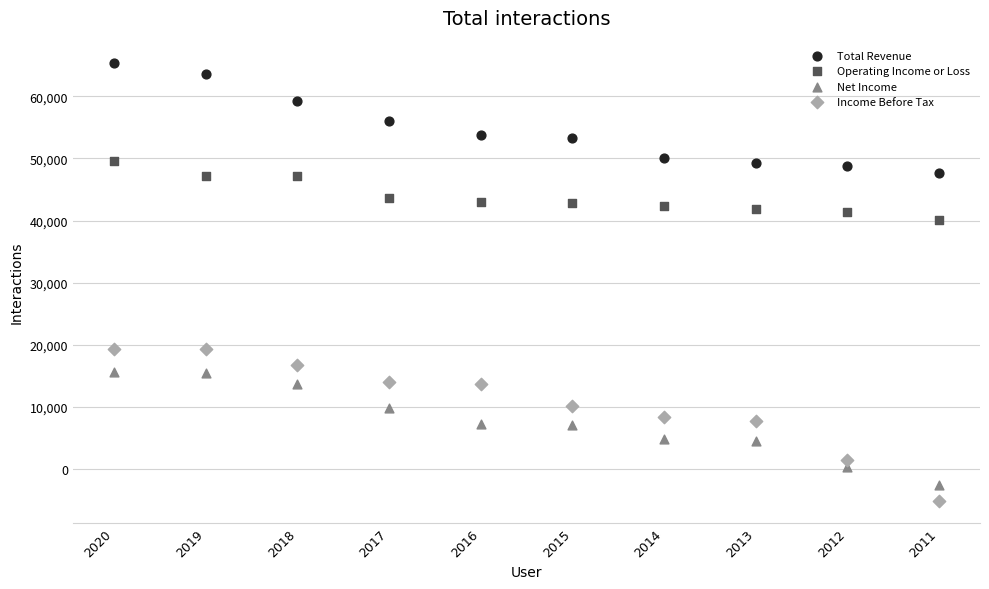

Across all series, what Y value is closest to 30150?

40100